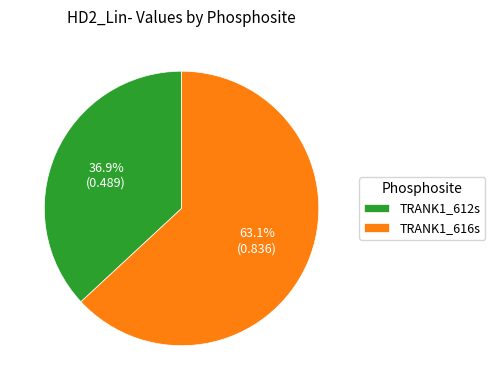

Rank the categories by value from highest to lowest.

TRANK1_616s, TRANK1_612s